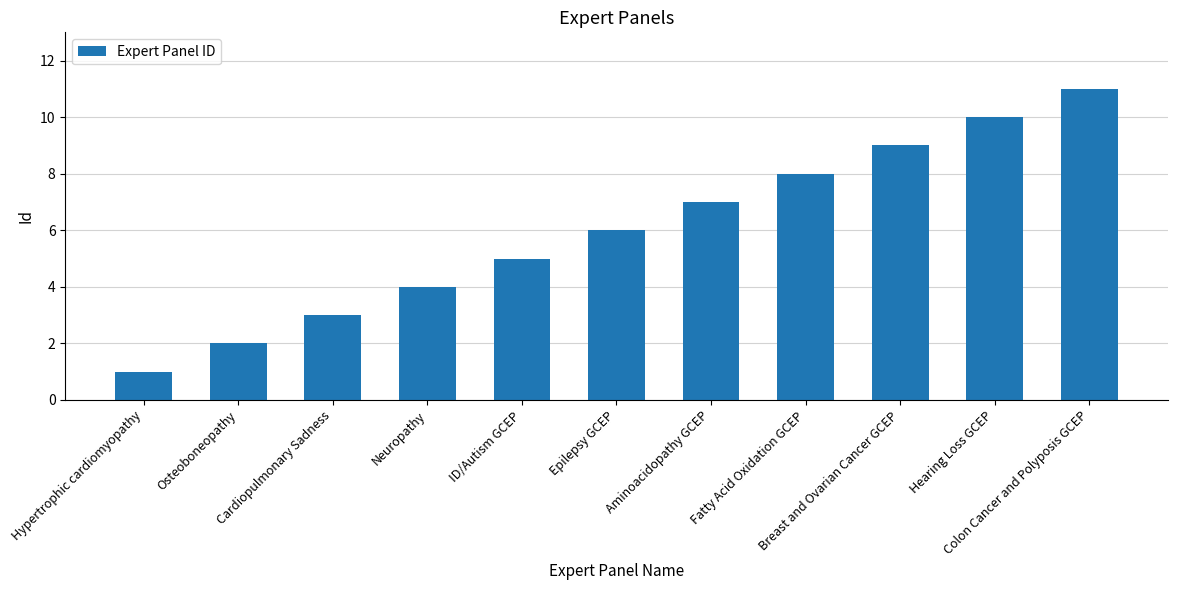

What is the difference between the maximum and minimum values?

10